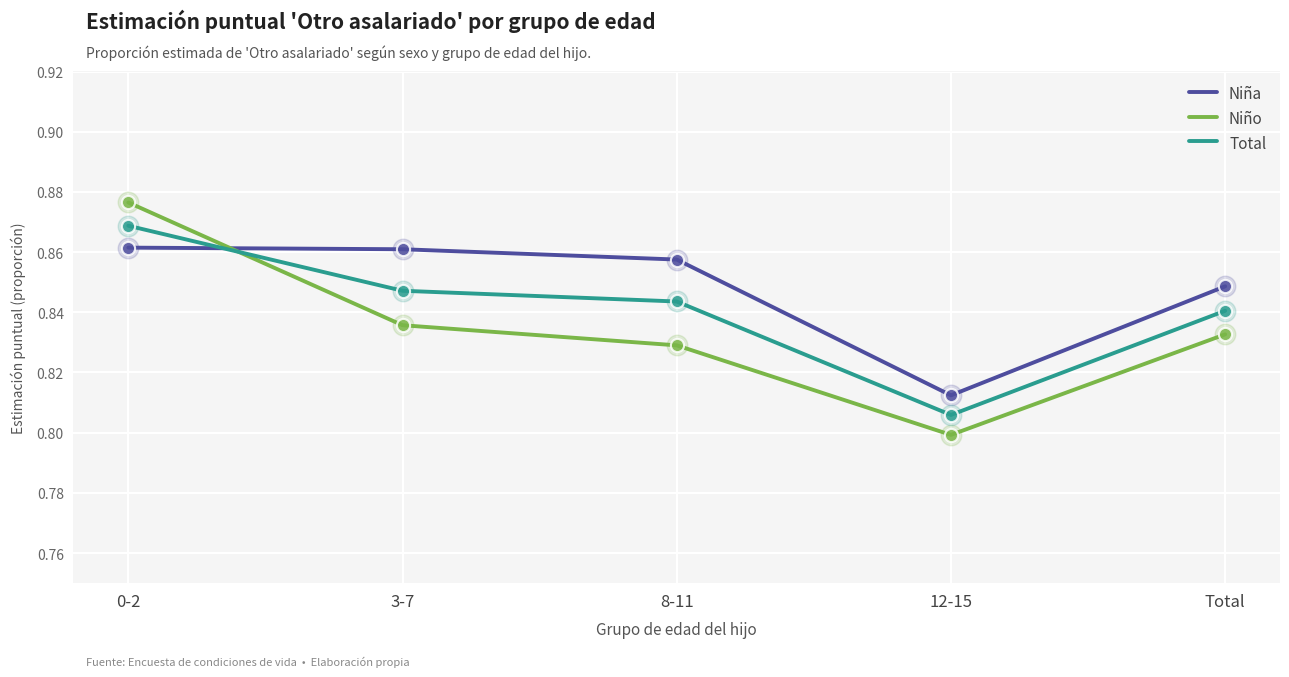

What is the total value across all series at 8-11?

2.5